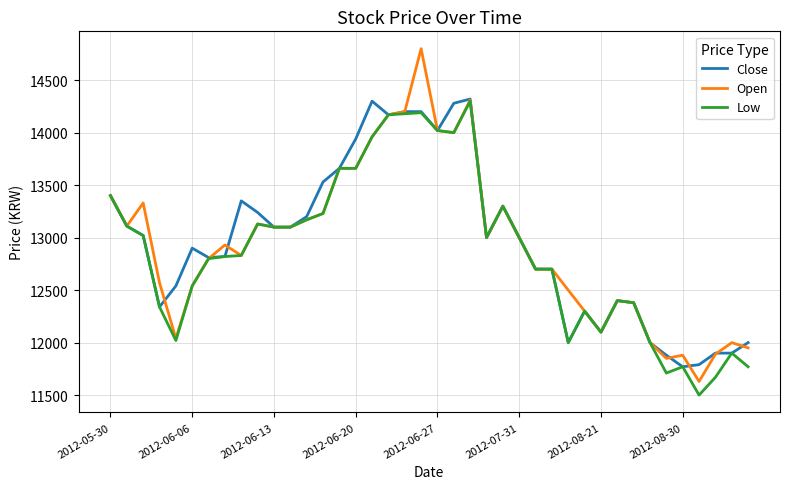

What are all the series names shown in the legend?

Close, Open, Low